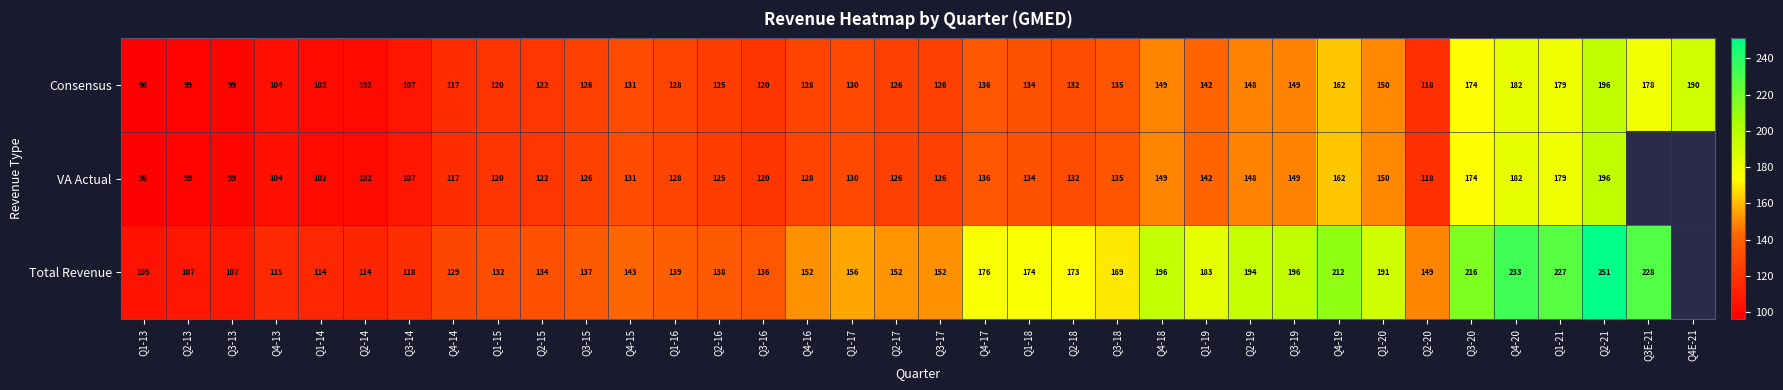

Is it true that VA Actual equals 194 at Q1-18?

False